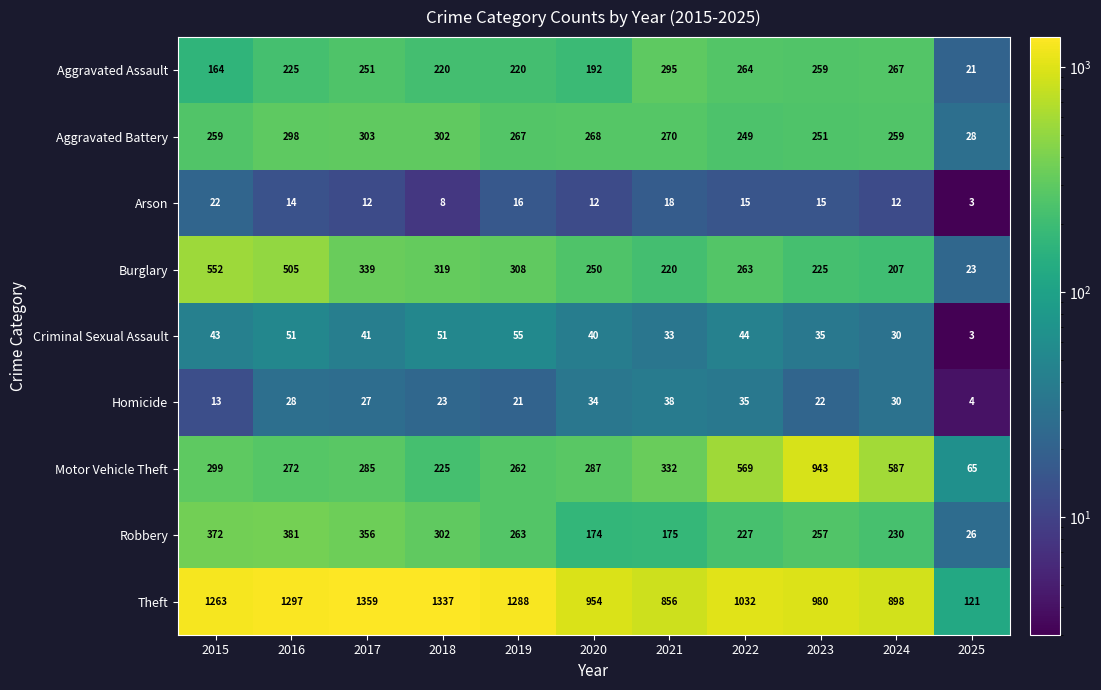

At which category is the sum across all series the highest?

2016